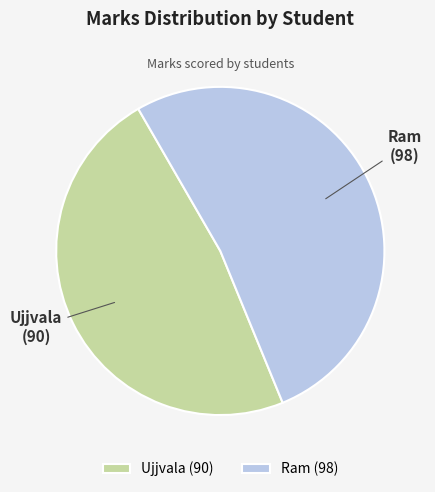

Combined, do Ujjvala and Ram account for over 50%?

Yes